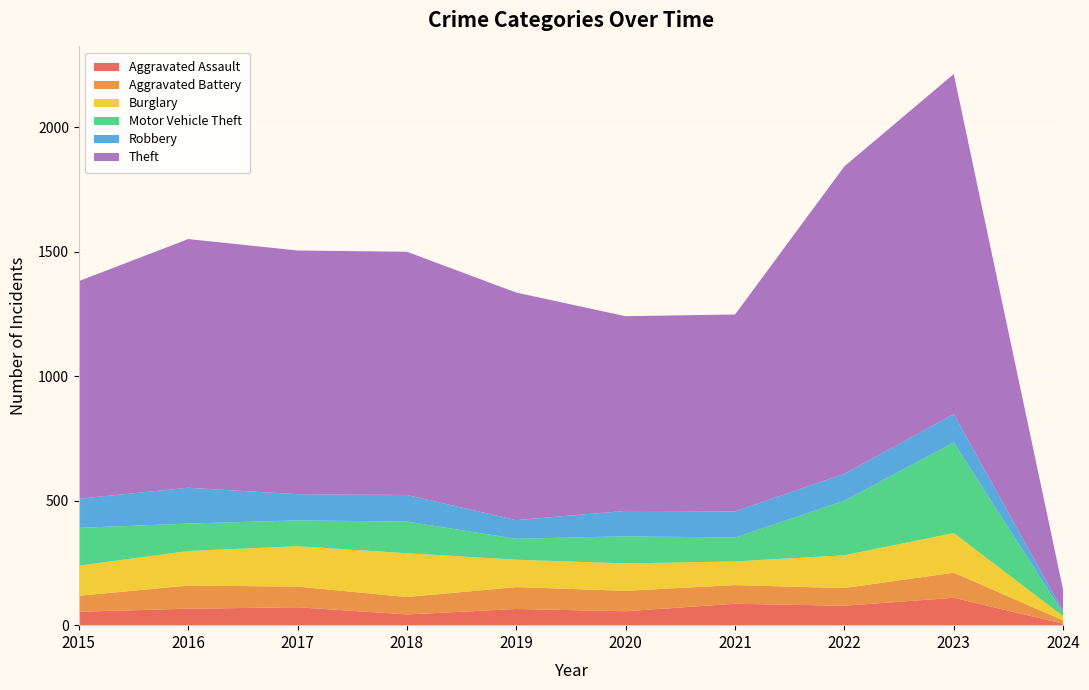

Reading left to right, extract all data points from this chart.

Aggravated Assault: 54	66	72	43	65	56	86	78	110	6
Aggravated Battery: 64	93	83	70	88	82	75	71	101	13
Burglary: 121	139	162	176	110	110	95	132	159	17
Motor Vehicle Theft: 152	110	104	127	84	109	96	219	364	12
Robbery: 117	144	105	107	75	102	105	108	114	7
Theft: 874	999	979	977	914	782	791	1235	1366	87